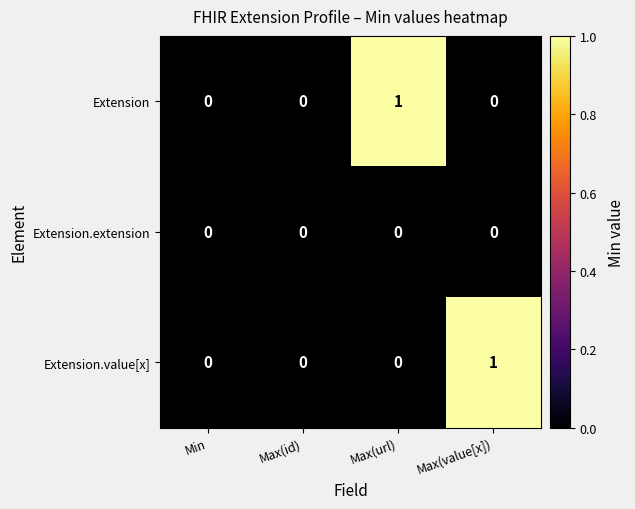

Which category has the highest value in the Extension.value[x] series?

Max(value[x])